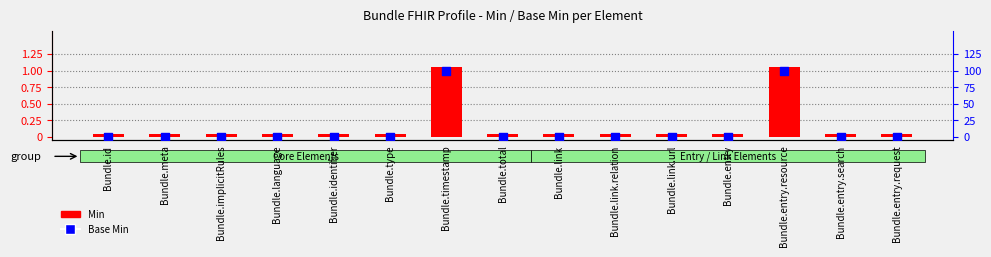

What are all the series names shown in the legend?

Min, Base Min